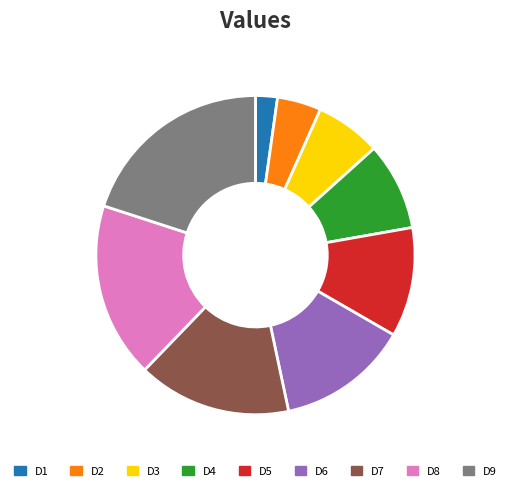

Which has a higher value, D4 or D8?

D8